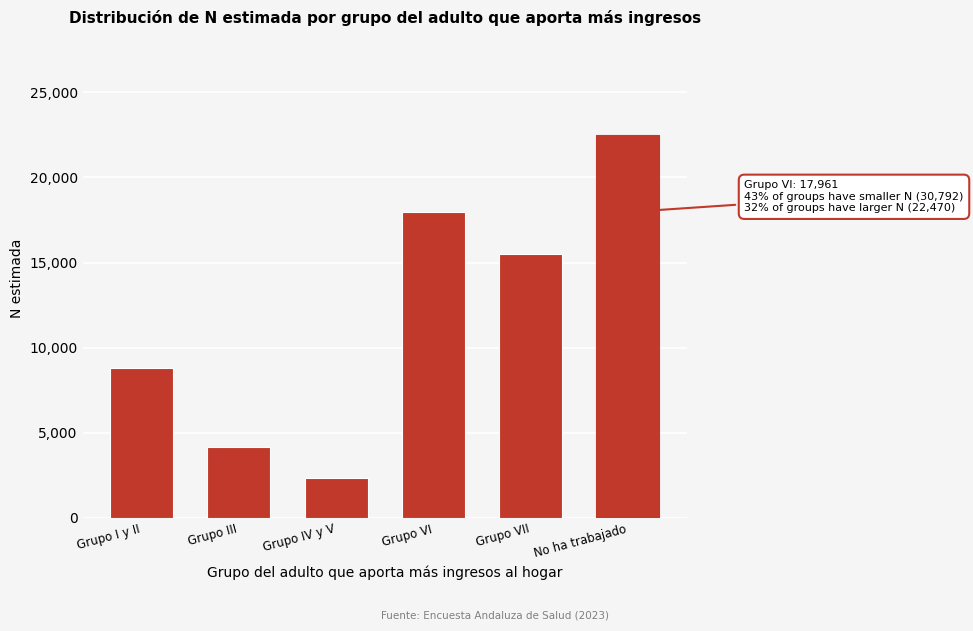

Reading left to right, extract all data points from this chart.

Grupo I y II=8790	Grupo III=4164	Grupo IV y V=2316	Grupo VI=17961	Grupo VII=15522	No ha trabajado=22470